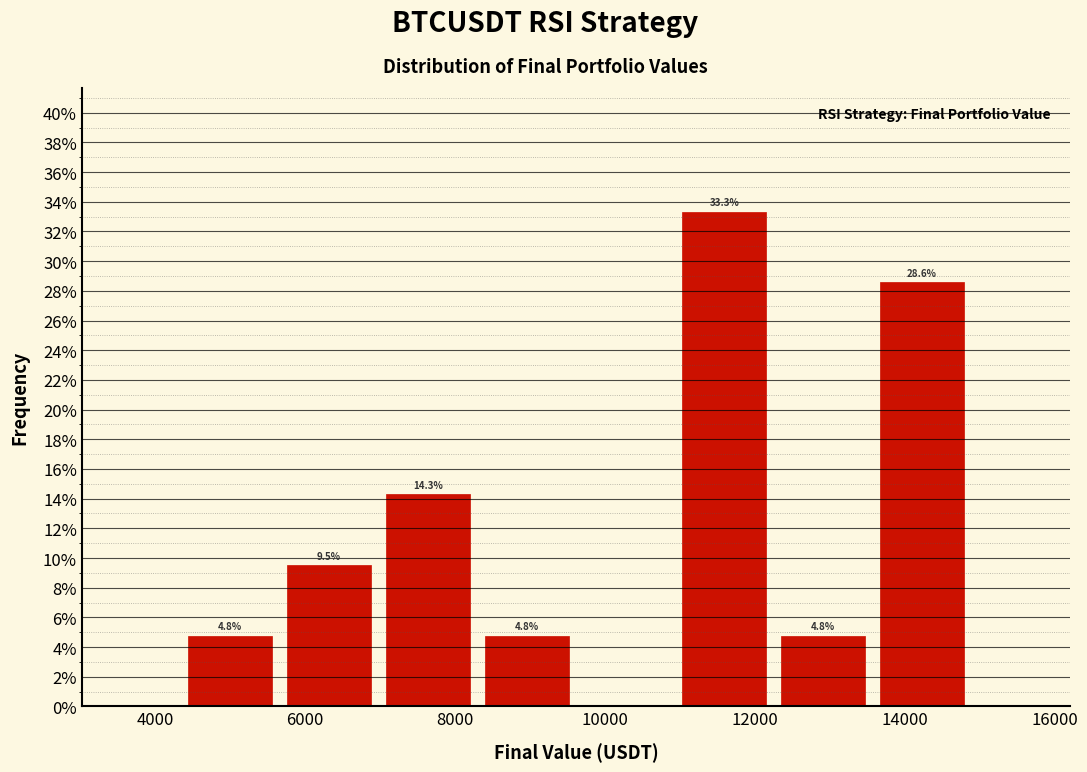

Over which range of the x-axis is the bar tallest?

11000 to 12200